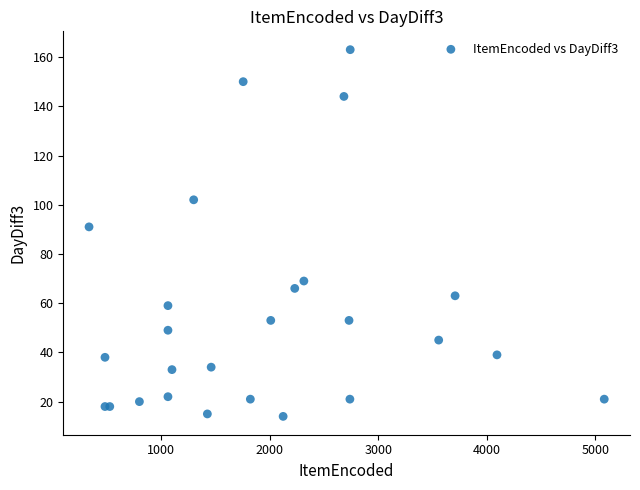

What Y value in the scatter plot is closest to 88?

91